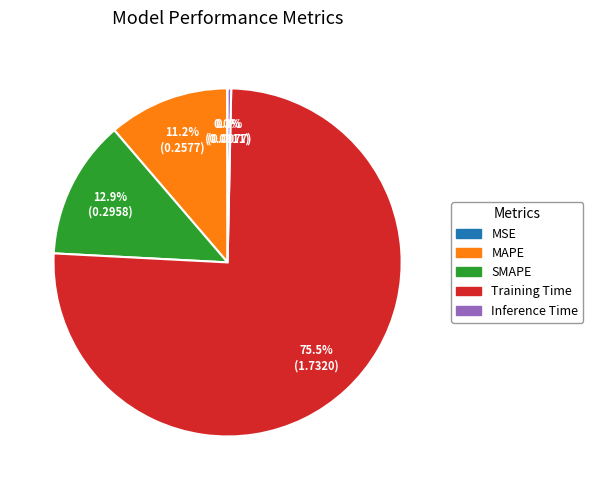

To the nearest percent, what percentage of the pie is MAPE?

11%